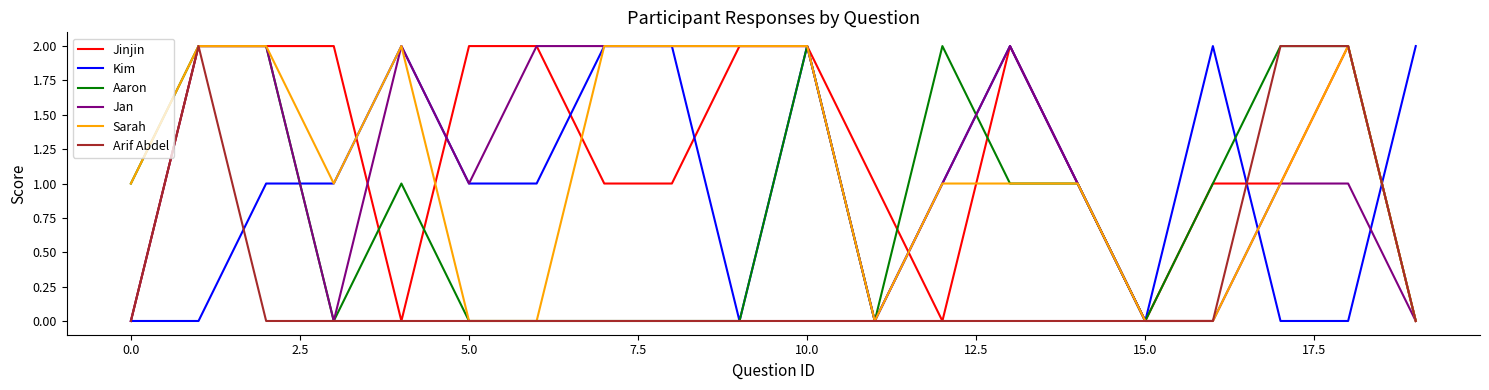

The Jinjin series shows 0 at 0.0. True or false?

True